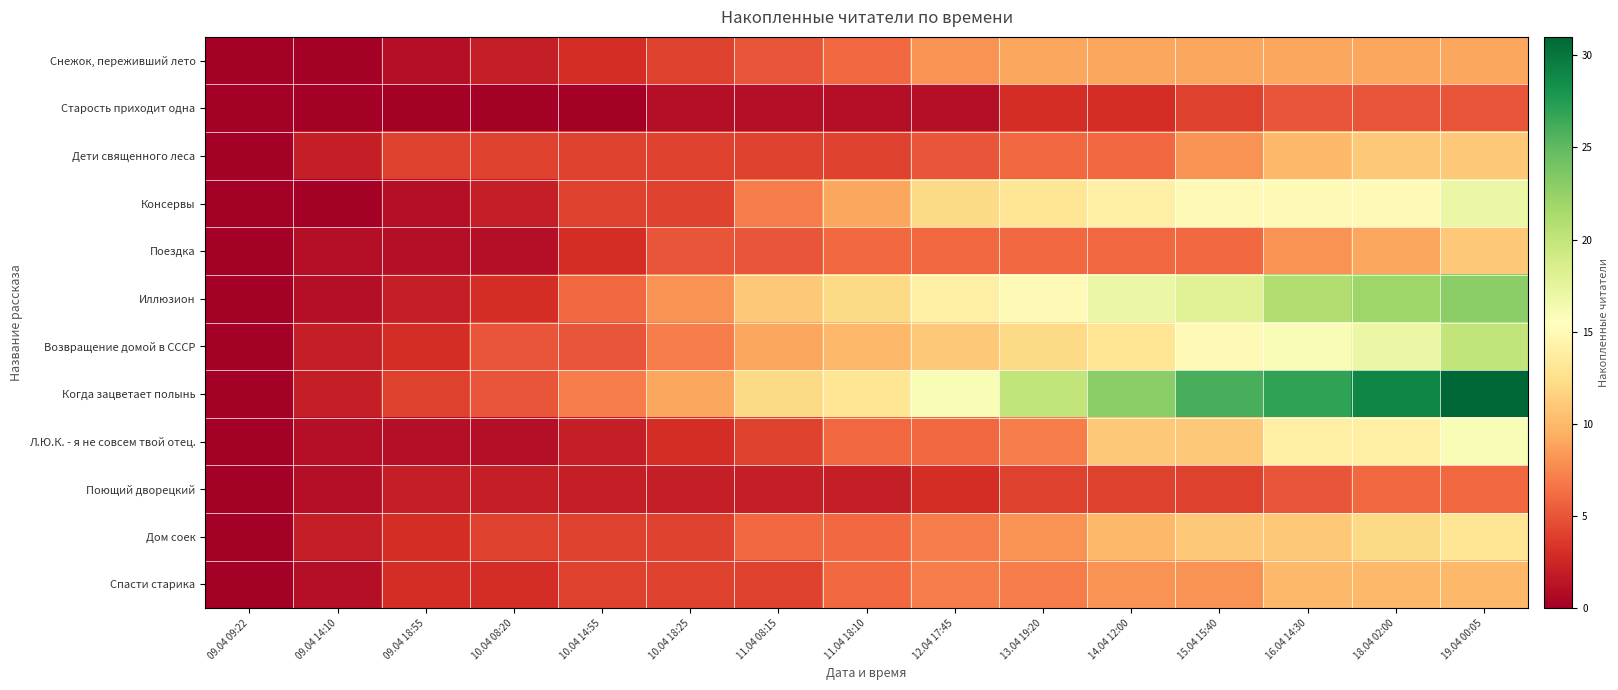

Reading left to right, extract all data points from this chart.

Снежок, переживший лето: 09.04 09:22=0	09.04 14:10=0	09.04 18:55=1	10.04 08:20=2	10.04 14:55=3	10.04 18:25=4	11.04 08:15=5	11.04 18:10=6	12.04 17:45=8	13.04 19:20=9	14.04 12:00=9	15.04 15:40=9	16.04 14:30=9	18.04 02:00=9	19.04 00:05=9
Старость приходит одна: 09.04 09:22=0	09.04 14:10=0	09.04 18:55=0	10.04 08:20=0	10.04 14:55=0	10.04 18:25=1	11.04 08:15=1	11.04 18:10=1	12.04 17:45=1	13.04 19:20=3	14.04 12:00=3	15.04 15:40=4	16.04 14:30=5	18.04 02:00=5	19.04 00:05=5
Дети священного леса: 09.04 09:22=0	09.04 14:10=2	09.04 18:55=4	10.04 08:20=4	10.04 14:55=4	10.04 18:25=4	11.04 08:15=4	11.04 18:10=4	12.04 17:45=5	13.04 19:20=6	14.04 12:00=6	15.04 15:40=8	16.04 14:30=10	18.04 02:00=11	19.04 00:05=11
Консервы: 09.04 09:22=0	09.04 14:10=0	09.04 18:55=1	10.04 08:20=2	10.04 14:55=4	10.04 18:25=4	11.04 08:15=7	11.04 18:10=9	12.04 17:45=12	13.04 19:20=13	14.04 12:00=14	15.04 15:40=15	16.04 14:30=15	18.04 02:00=15	19.04 00:05=17
Поездка: 09.04 09:22=0	09.04 14:10=1	09.04 18:55=1	10.04 08:20=1	10.04 14:55=3	10.04 18:25=5	11.04 08:15=5	11.04 18:10=6	12.04 17:45=6	13.04 19:20=6	14.04 12:00=6	15.04 15:40=6	16.04 14:30=8	18.04 02:00=9	19.04 00:05=11
Иллюзион: 09.04 09:22=0	09.04 14:10=1	09.04 18:55=2	10.04 08:20=3	10.04 14:55=6	10.04 18:25=8	11.04 08:15=11	11.04 18:10=12	12.04 17:45=14	13.04 19:20=15	14.04 12:00=17	15.04 15:40=18	16.04 14:30=21	18.04 02:00=22	19.04 00:05=23
Возвращение домой в СССР: 09.04 09:22=0	09.04 14:10=2	09.04 18:55=3	10.04 08:20=5	10.04 14:55=5	10.04 18:25=7	11.04 08:15=9	11.04 18:10=10	12.04 17:45=11	13.04 19:20=12	14.04 12:00=13	15.04 15:40=15	16.04 14:30=16	18.04 02:00=17	19.04 00:05=20
Когда зацветает полынь: 09.04 09:22=0	09.04 14:10=2	09.04 18:55=4	10.04 08:20=5	10.04 14:55=7	10.04 18:25=9	11.04 08:15=12	11.04 18:10=13	12.04 17:45=16	13.04 19:20=20	14.04 12:00=23	15.04 15:40=26	16.04 14:30=27	18.04 02:00=29	19.04 00:05=31
Л.Ю.К. - я не совсем твой отец.: 09.04 09:22=0	09.04 14:10=1	09.04 18:55=1	10.04 08:20=1	10.04 14:55=2	10.04 18:25=3	11.04 08:15=4	11.04 18:10=6	12.04 17:45=6	13.04 19:20=7	14.04 12:00=11	15.04 15:40=11	16.04 14:30=14	18.04 02:00=14	19.04 00:05=16
Поющий дворецкий: 09.04 09:22=0	09.04 14:10=1	09.04 18:55=2	10.04 08:20=2	10.04 14:55=2	10.04 18:25=2	11.04 08:15=2	11.04 18:10=2	12.04 17:45=3	13.04 19:20=4	14.04 12:00=4	15.04 15:40=4	16.04 14:30=5	18.04 02:00=6	19.04 00:05=6
Дом соек: 09.04 09:22=0	09.04 14:10=2	09.04 18:55=3	10.04 08:20=4	10.04 14:55=4	10.04 18:25=4	11.04 08:15=6	11.04 18:10=6	12.04 17:45=7	13.04 19:20=8	14.04 12:00=10	15.04 15:40=11	16.04 14:30=11	18.04 02:00=12	19.04 00:05=13
Спасти старика: 09.04 09:22=0	09.04 14:10=1	09.04 18:55=3	10.04 08:20=3	10.04 14:55=4	10.04 18:25=4	11.04 08:15=4	11.04 18:10=6	12.04 17:45=7	13.04 19:20=7	14.04 12:00=8	15.04 15:40=8	16.04 14:30=10	18.04 02:00=10	19.04 00:05=10